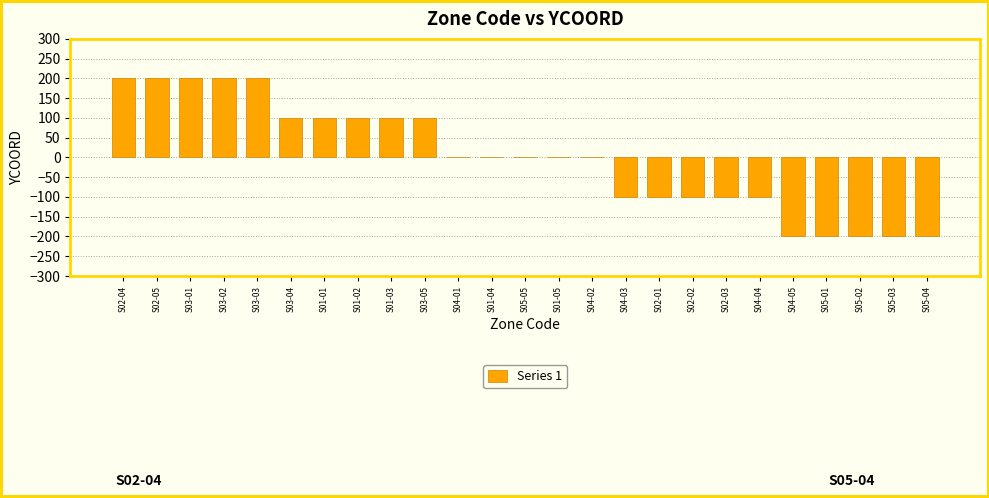

Reading left to right, extract all data points from this chart.

S02-04=200	S02-05=200	S03-01=200	S03-02=200	S03-03=200	S03-04=100	S01-01=100	S01-02=100	S01-03=100	S03-05=100	S04-01=0	S01-04=0	S05-05=0	S01-05=0	S04-02=0	S04-03=-100	S02-01=-100	S02-02=-100	S02-03=-100	S04-04=-100	S04-05=-200	S05-01=-200	S05-02=-200	S05-03=-200	S05-04=-200